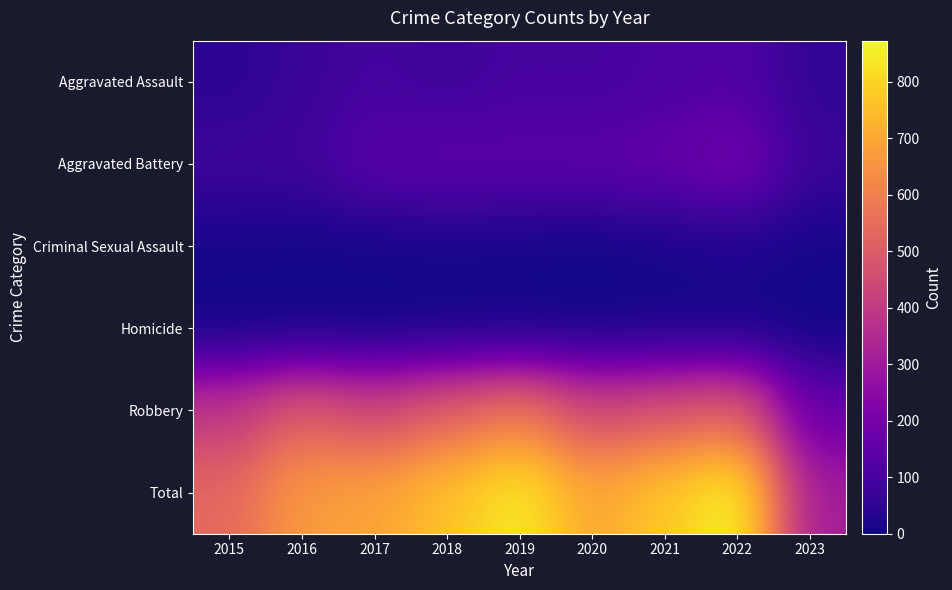

Reading right to left, list all the values displayed in this chart.

Aggravated Assault: 2023=55	2022=121	2021=110	2020=94	2019=98	2018=77	2017=95	2016=71	2015=46
Aggravated Battery: 2023=74	2022=202	2021=162	2020=150	2019=148	2018=152	2017=142	2016=82	2015=82
Criminal Sexual Assault: 2023=10	2022=24	2021=14	2020=3	2019=8	2018=11	2017=8	2016=8	2015=12
Homicide: 2023=1	2022=5	2021=4	2020=3	2019=2	2018=1	2017=1	2016=1	2015=0
Robbery: 2023=168	2022=521	2021=484	2020=450	2019=591	2018=519	2017=446	2016=510	2015=395
Total: 2023=308	2022=873	2021=774	2020=700	2019=847	2018=760	2017=692	2016=672	2015=535